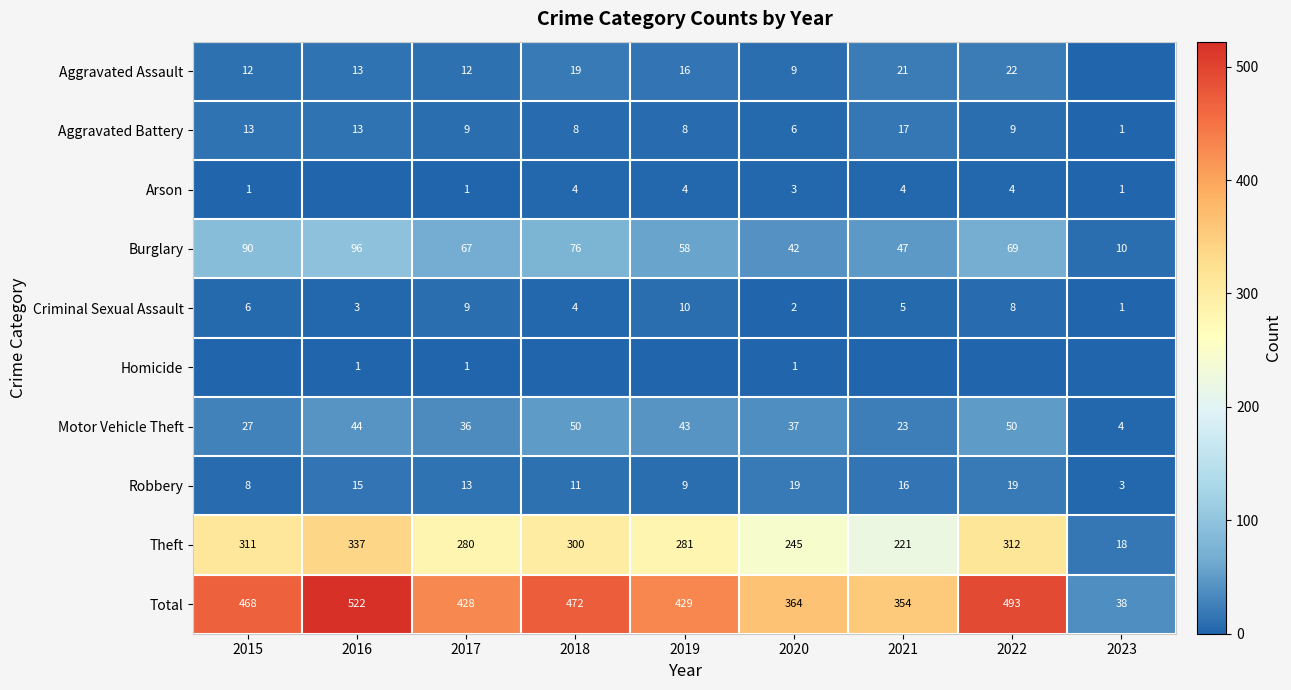

Is the value of Criminal Sexual Assault at 2022 greater than the value of Theft at 2020?

No